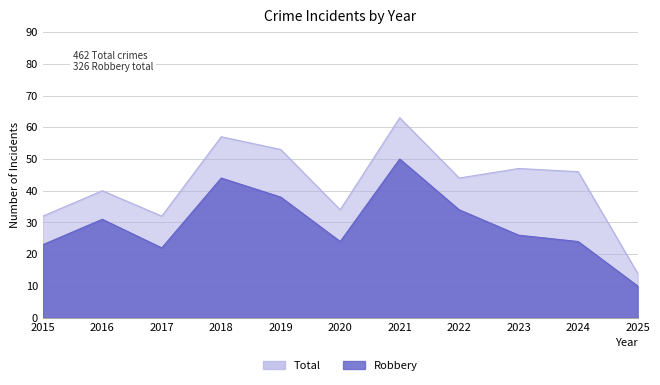

What is the average value of the Total series?

42